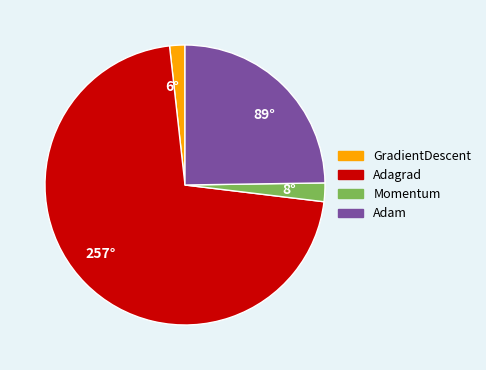

Which category has the biggest portion of the pie?

257°